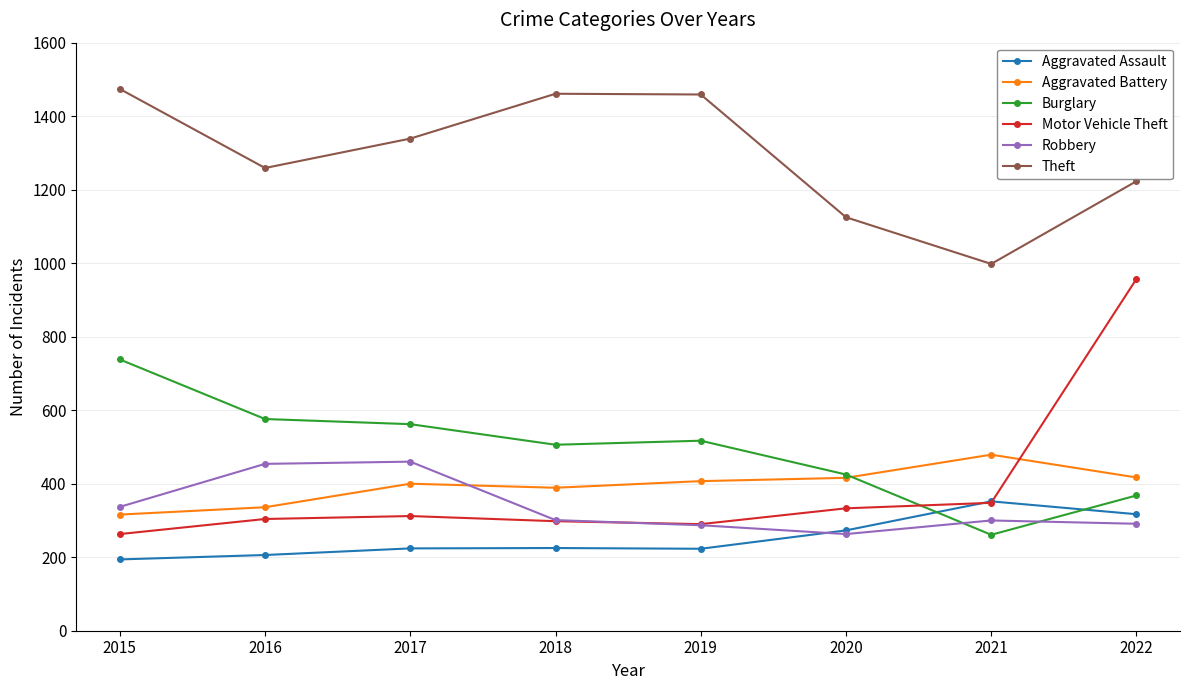

What is the value of the Aggravated Battery point at the 3rd from the left?

400